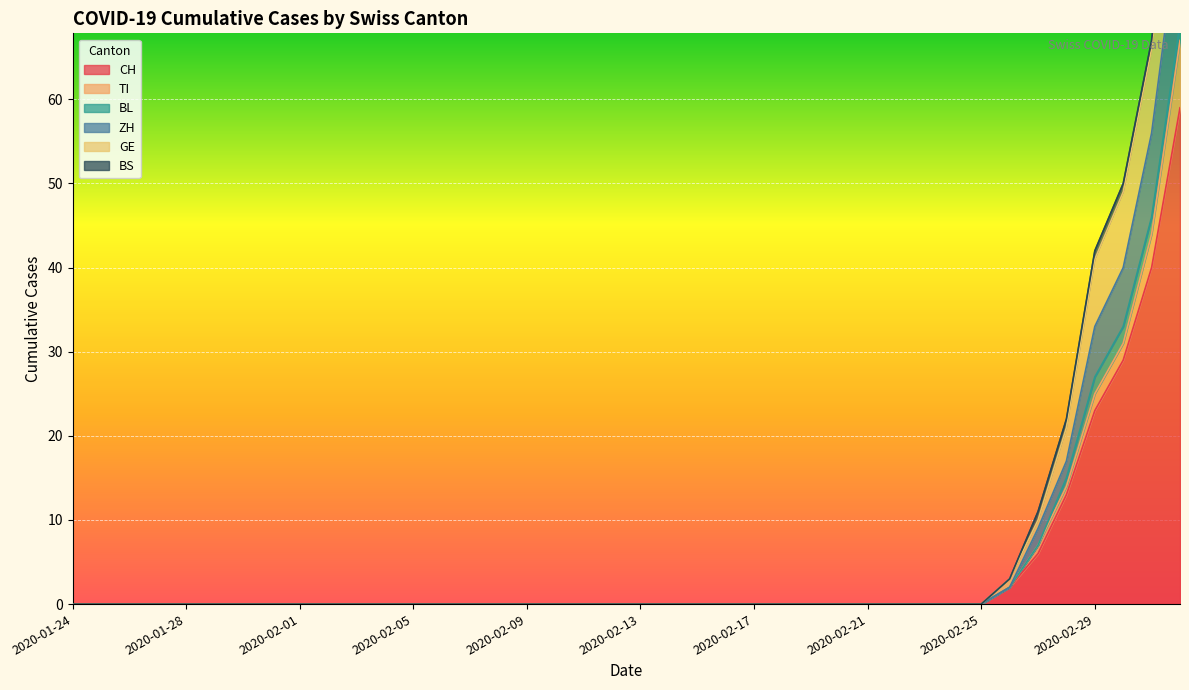

What is the maximum value for CH?

59